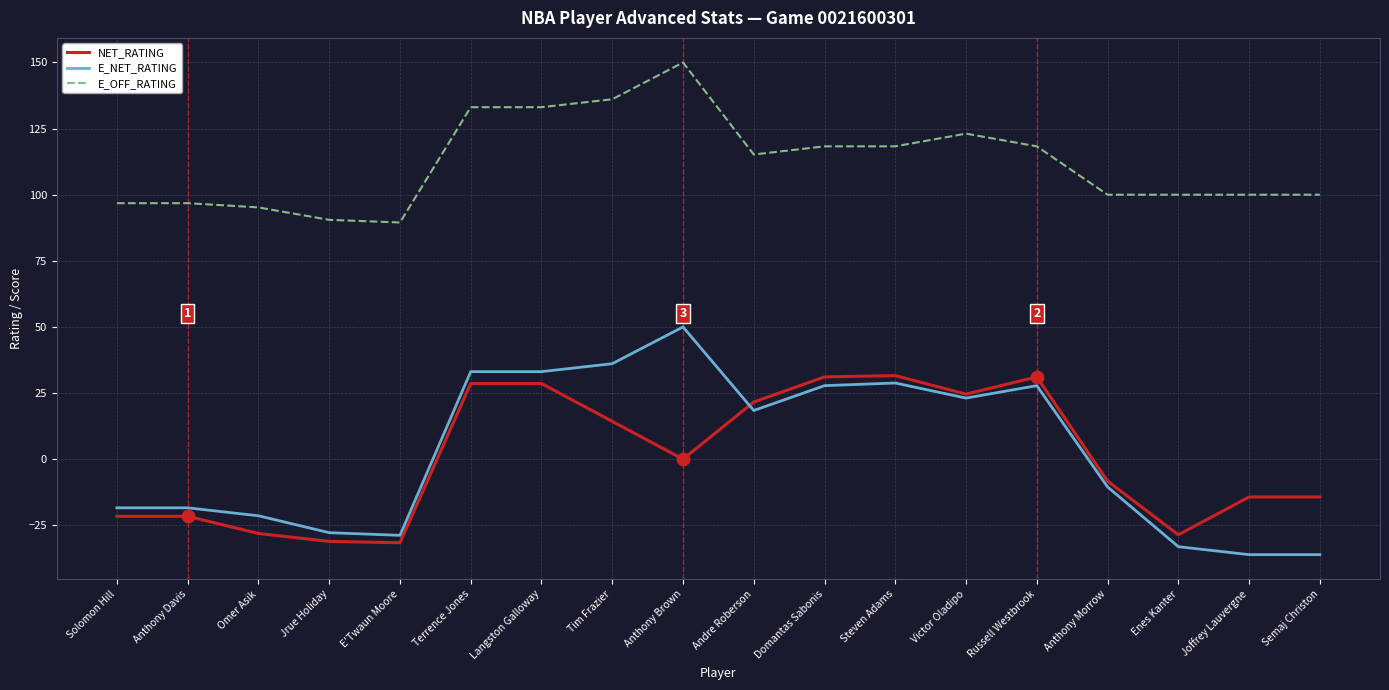

After their last crossing, which series has the higher values: E_NET_RATING or NET_RATING?

NET_RATING